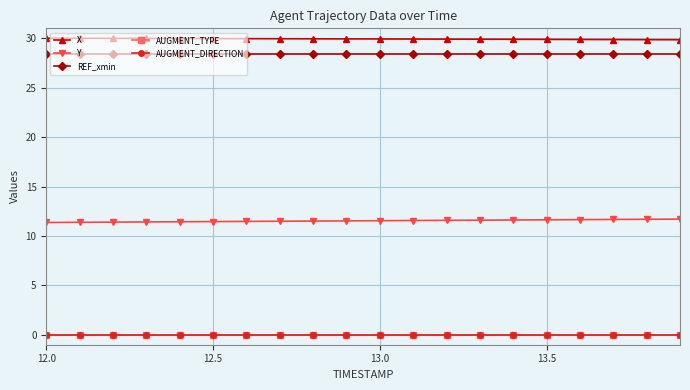

Which series has the largest total across all categories?

X